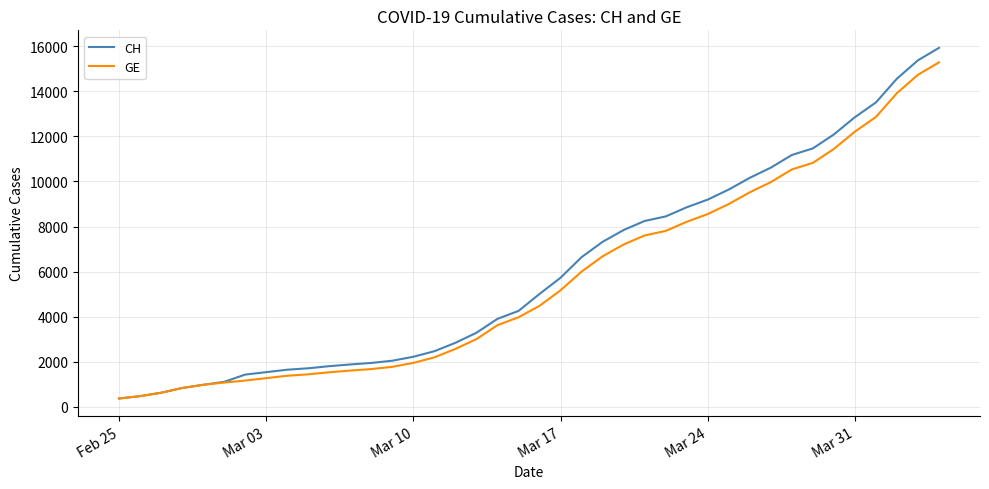

What is the maximum value shown in the chart?

15926